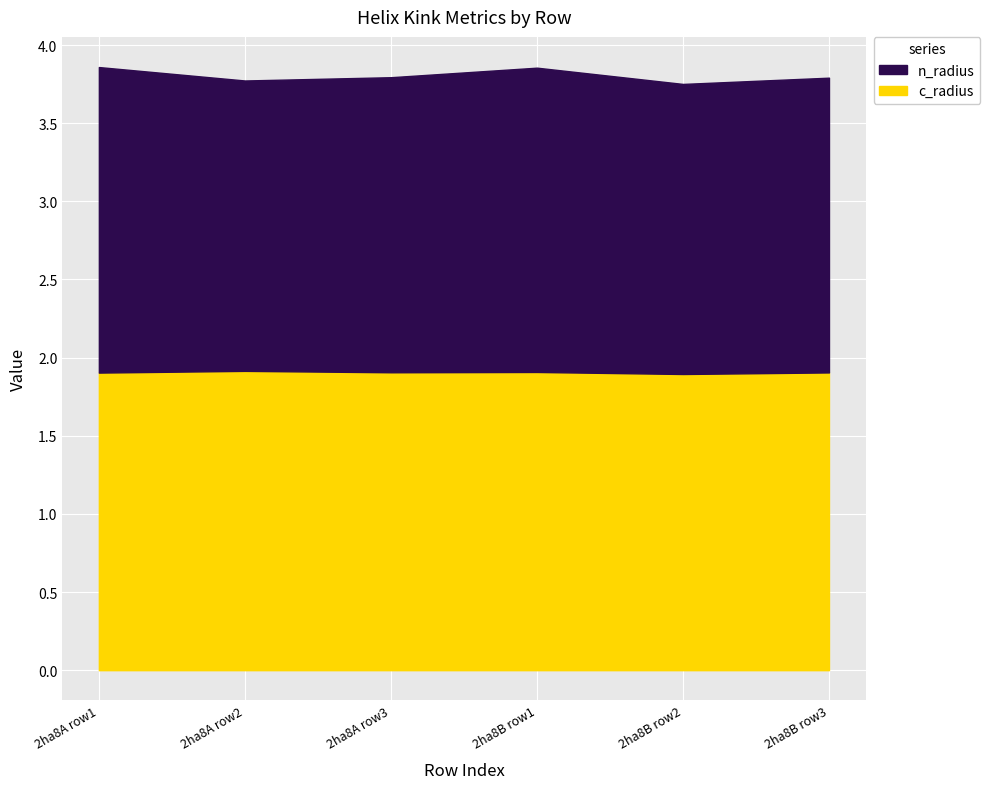

True or false: Kink_Angle and n_radius intersect in this chart.

False